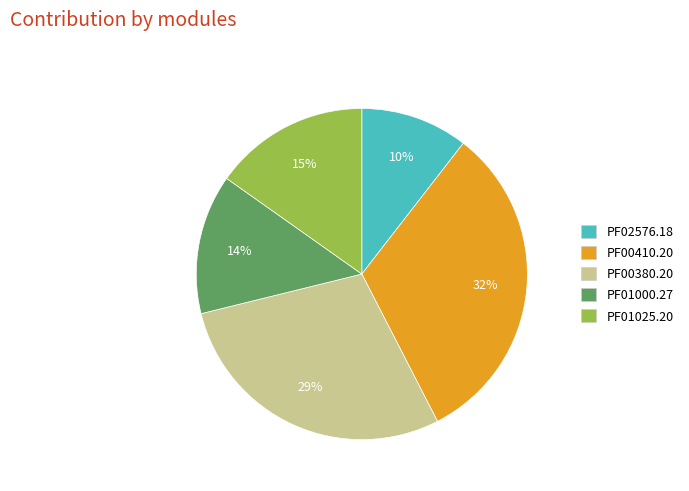

What is the ratio of the value at PF02576.18 to the value at PF00410.20?

0.3